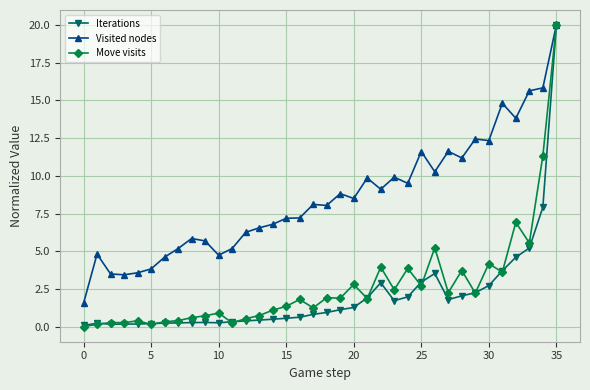

What is the value of the Visited nodes point at the 22nd from the left?

9.9